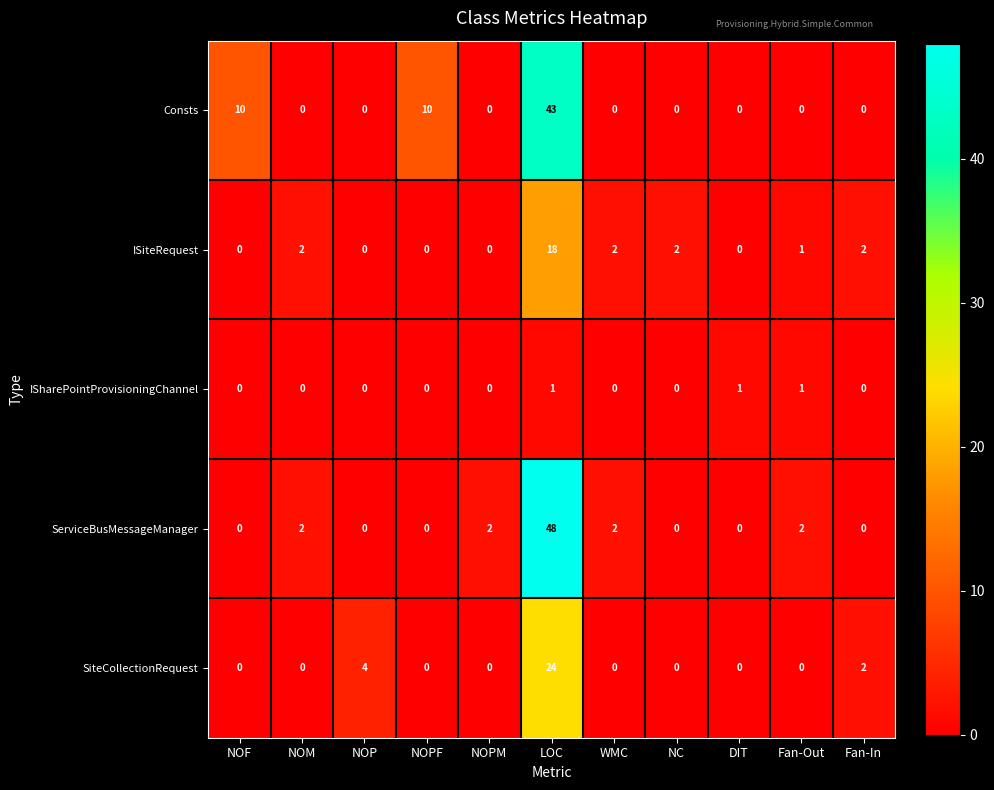

At LOC, list the series in order from largest to smallest.

ServiceBusMessageManager, Consts, SiteCollectionRequest, ISiteRequest, ISharePointProvisioningChannel